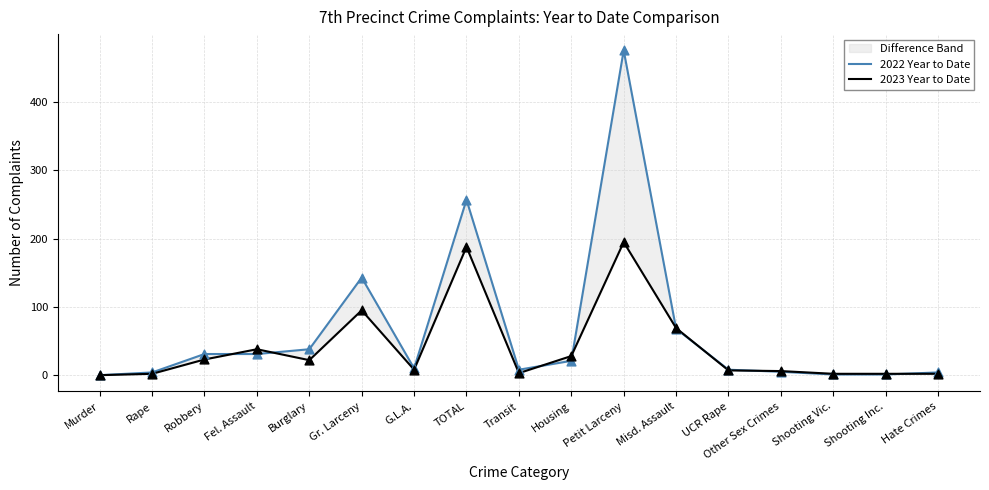

At how many categories does at least one series exceed 384?

1